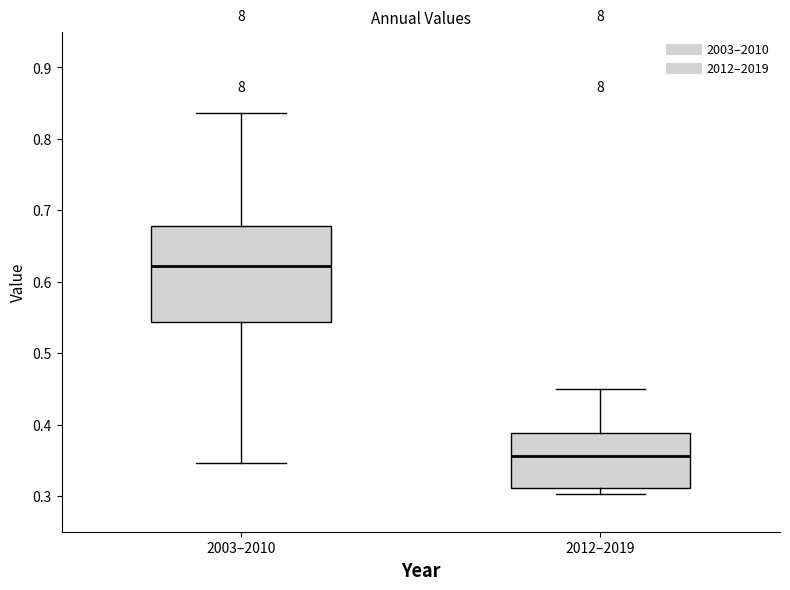

Reading left to right, read every box against the y-axis: the position of its median line, the range the box covers, and the ends of its whiskers. The values are not printed on the chart, so give them approximately, as read against the axis.

2003–2010: median 0.62, box 0.54 to 0.68, whiskers 0.35 to 0.84
2012–2019: median 0.36, box 0.31 to 0.39, whiskers 0.30 to 0.45